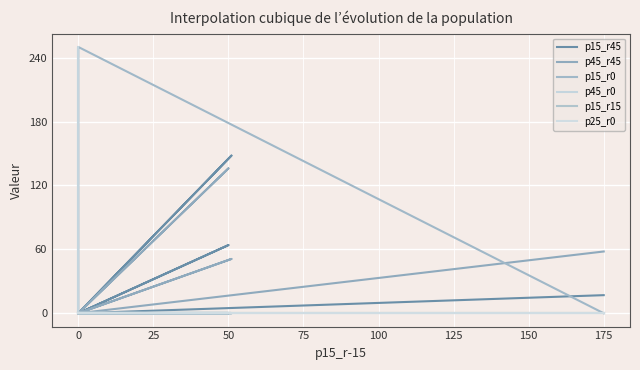

How many times do p15_r0 and p45_r45 cross each other?

1